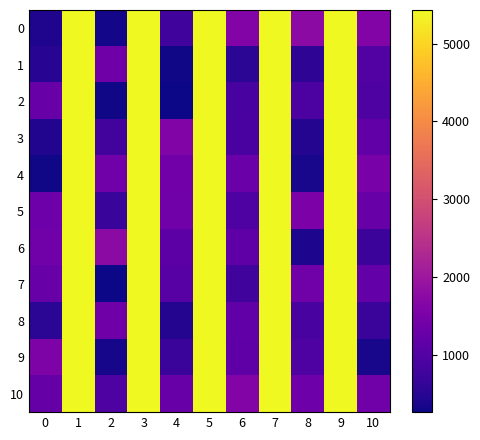

At 4, list the series in order from largest to smallest.

row_3, row_4, row_5, row_10, row_6, row_7, row_0, row_9, row_8, row_1, row_2